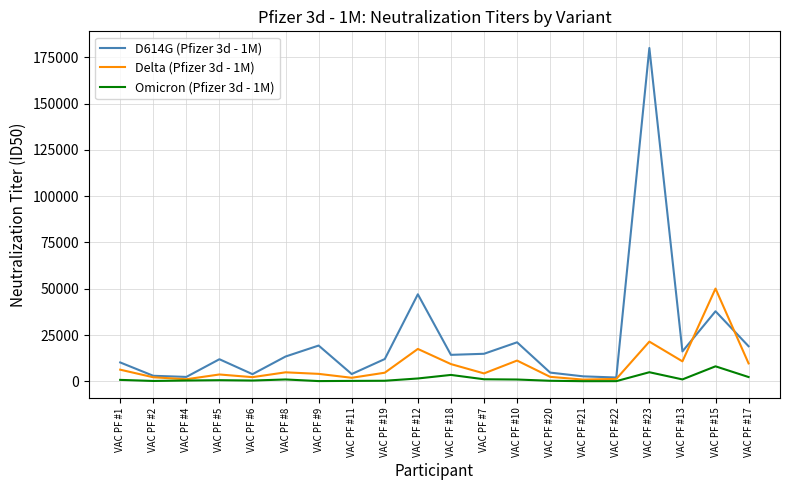

How many lines are shown in the chart?

3